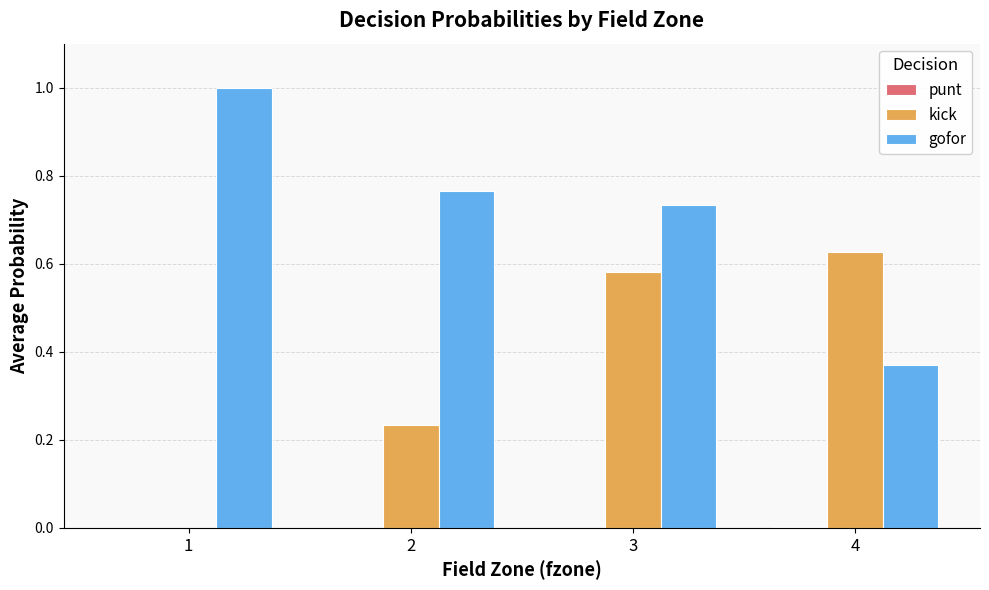

The value of kick at 1 is 0.0. True or false?

True